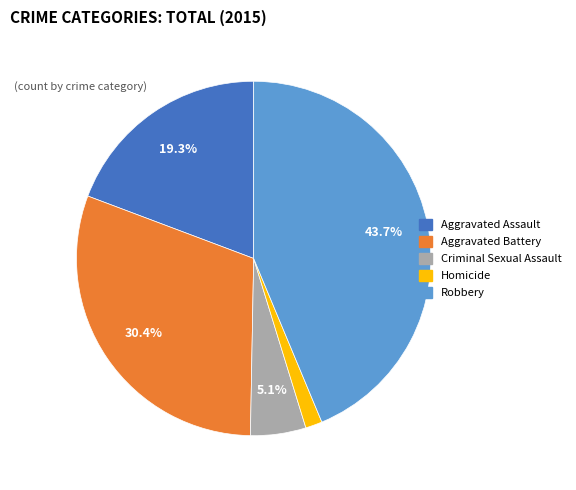

Is Homicide the majority of the pie?

No